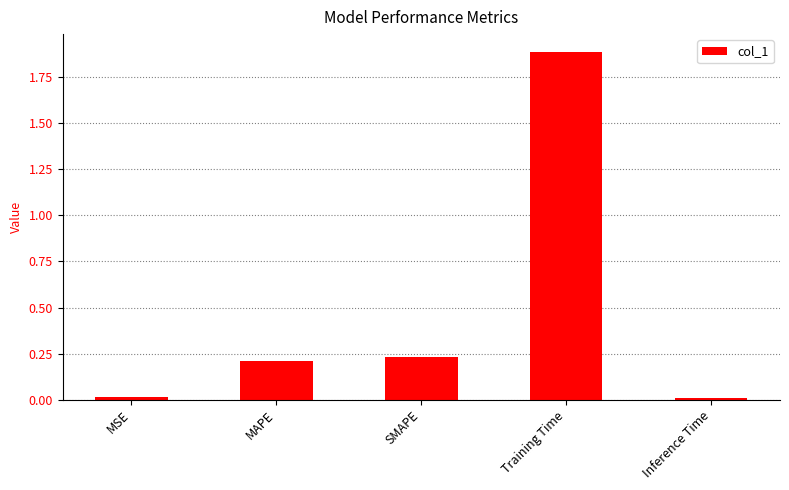

What position from the left is SMAPE?

3